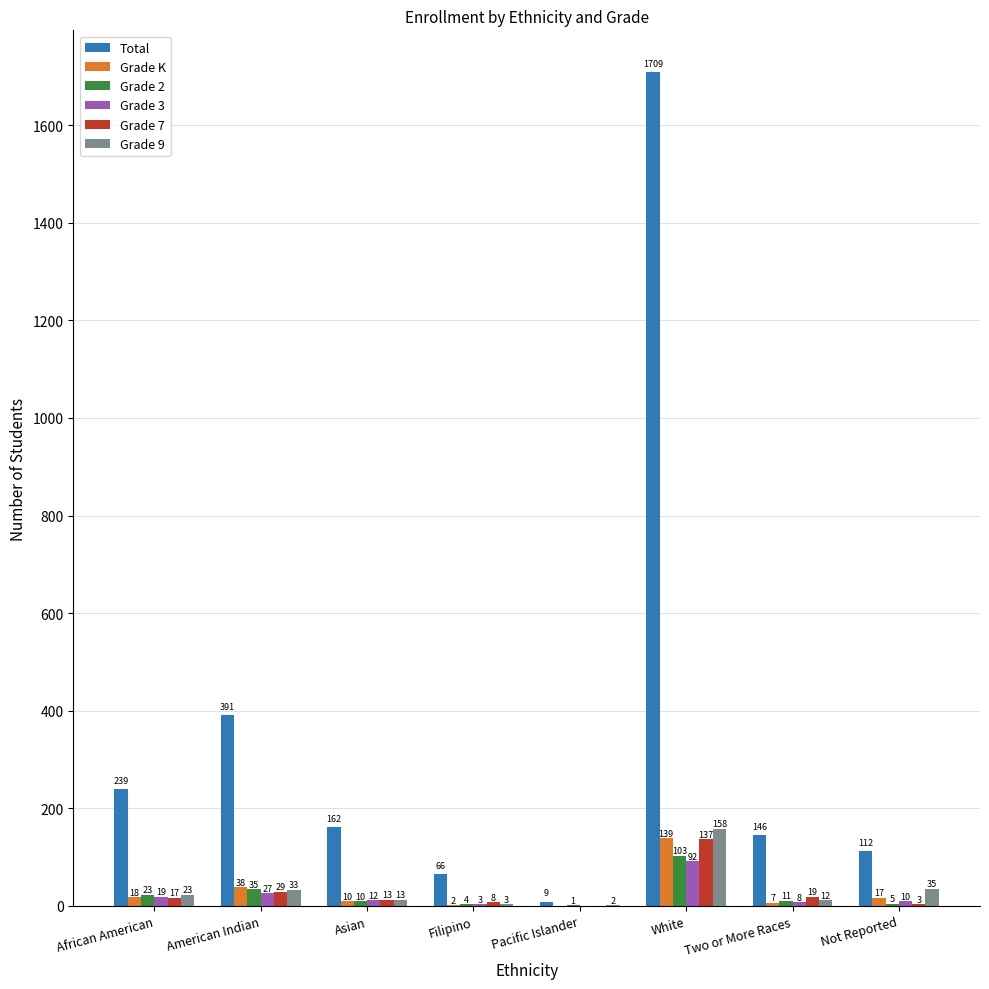

Which series has the largest total across all categories?

Total